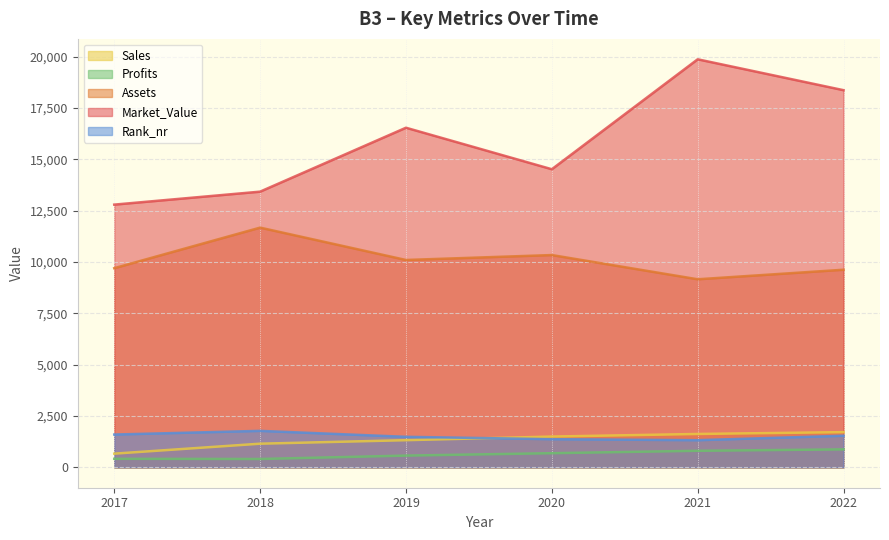

What are all the series names shown in the legend?

Sales, Profits, Assets, Market_Value, Rank_nr